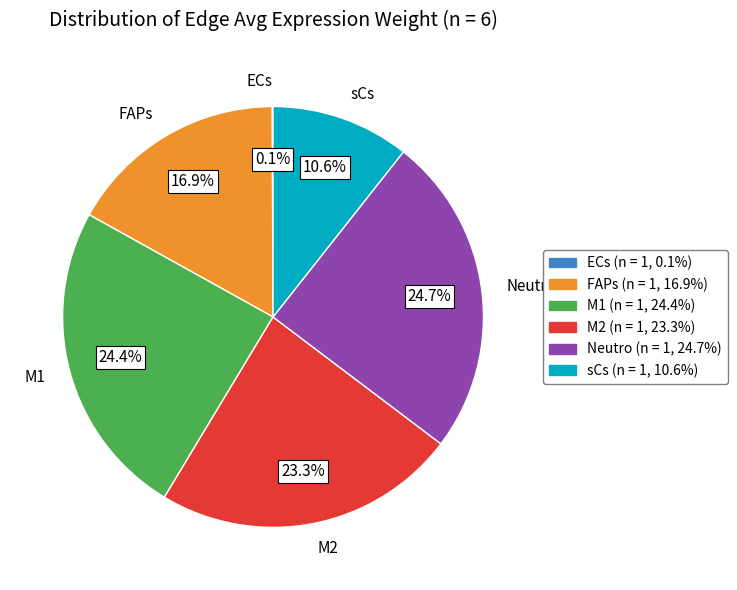

Combined, do M2 and sCs account for over 50%?

No